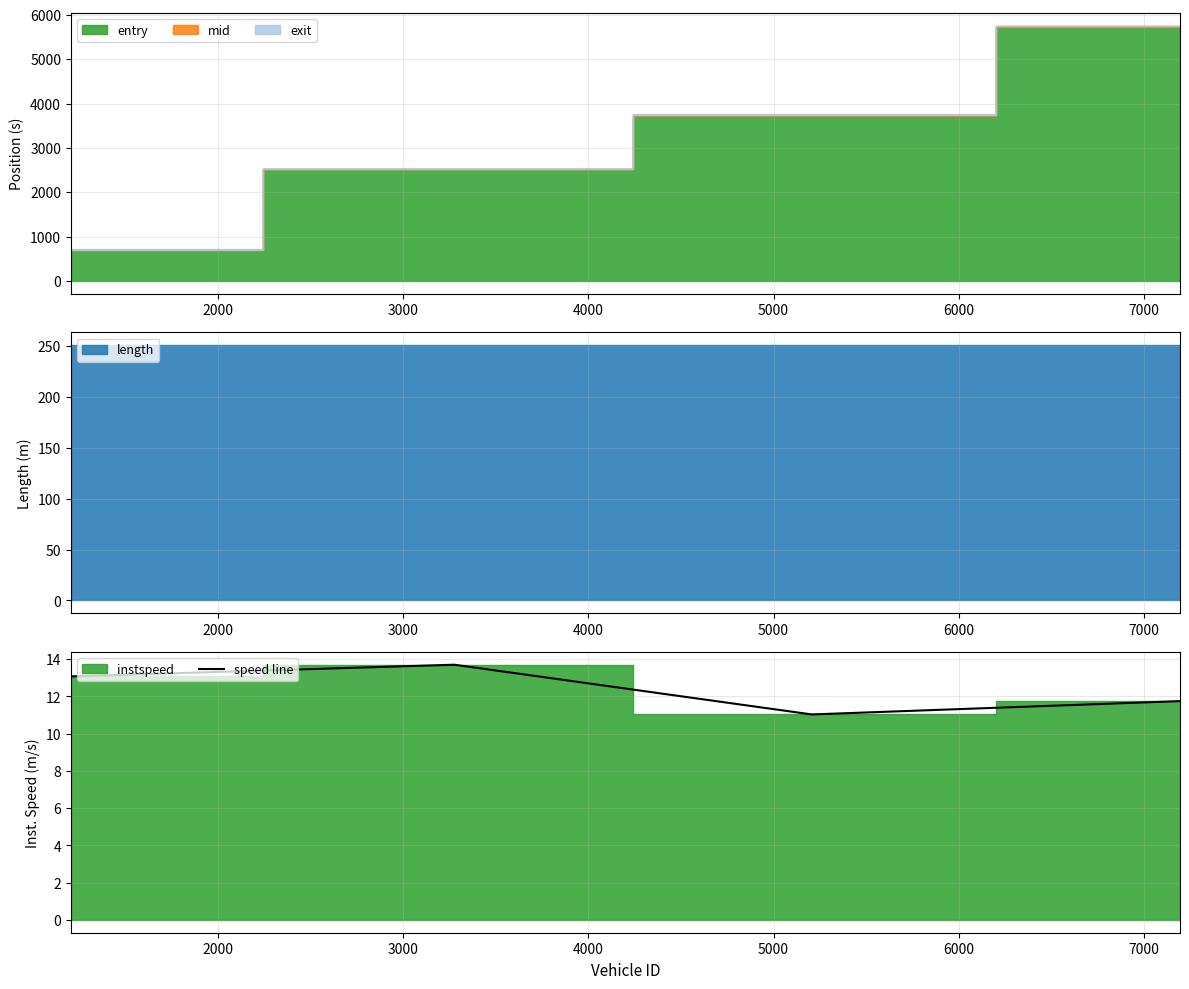

How many interior local valleys does the speed line series have?

1